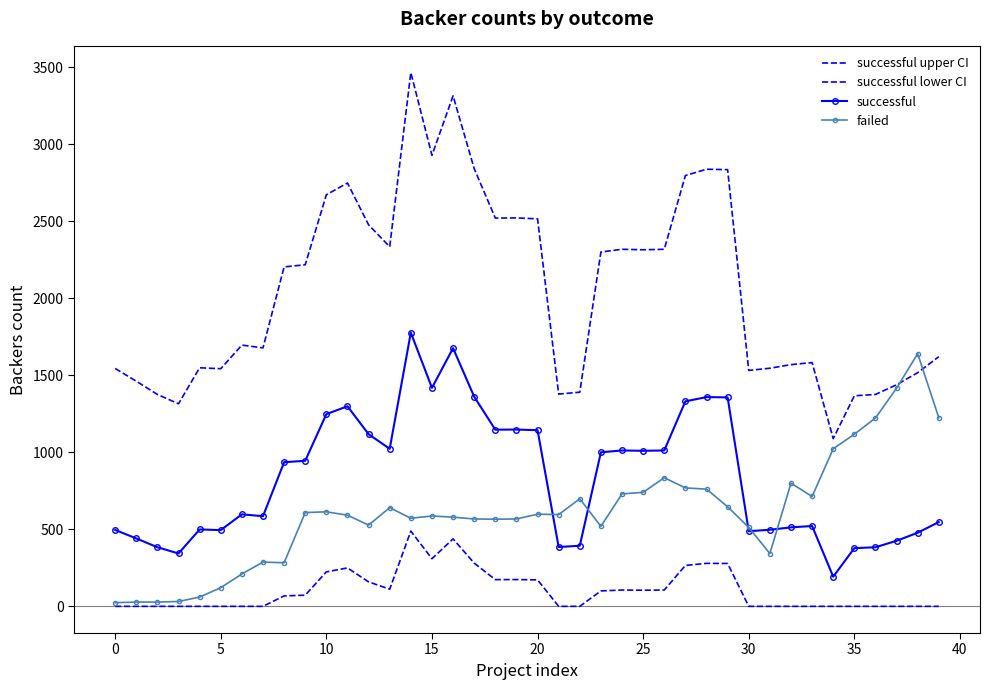

At which label is successful upper CI closest to 2276?

23